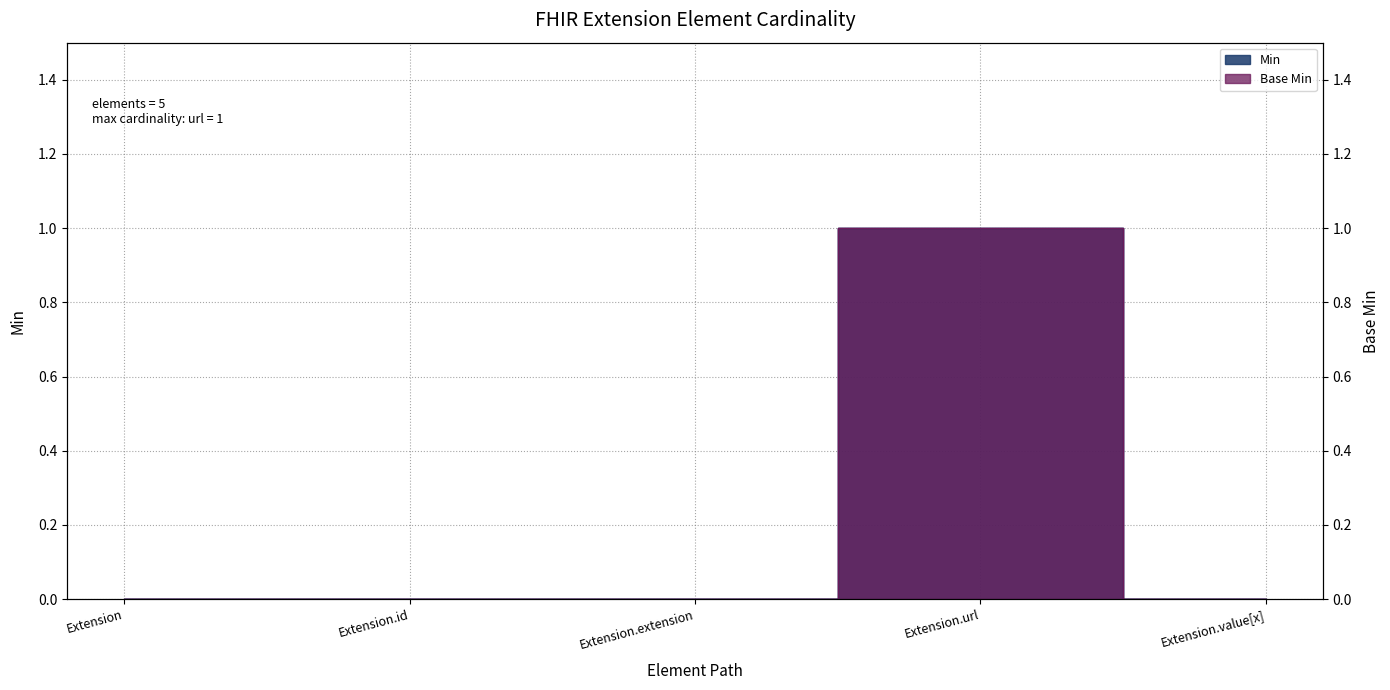

True or false: Min and Base Min cross at least once.

False